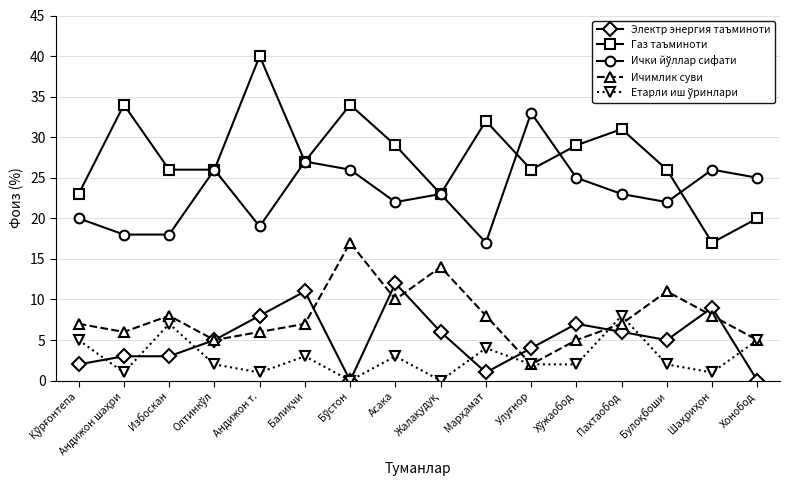

The value of Электр энергия таъминоти at Асака is 18. True or false?

False